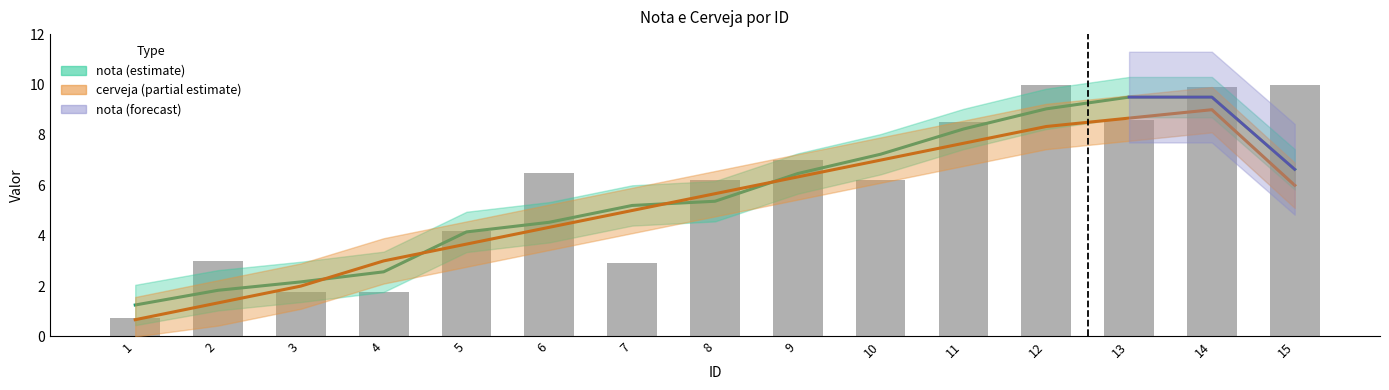

List the labels in order of value, smallest first.

1, 3, 4, 7, 2, 5, 8, 10, 6, 9, 11, 13, 14, 12, 15